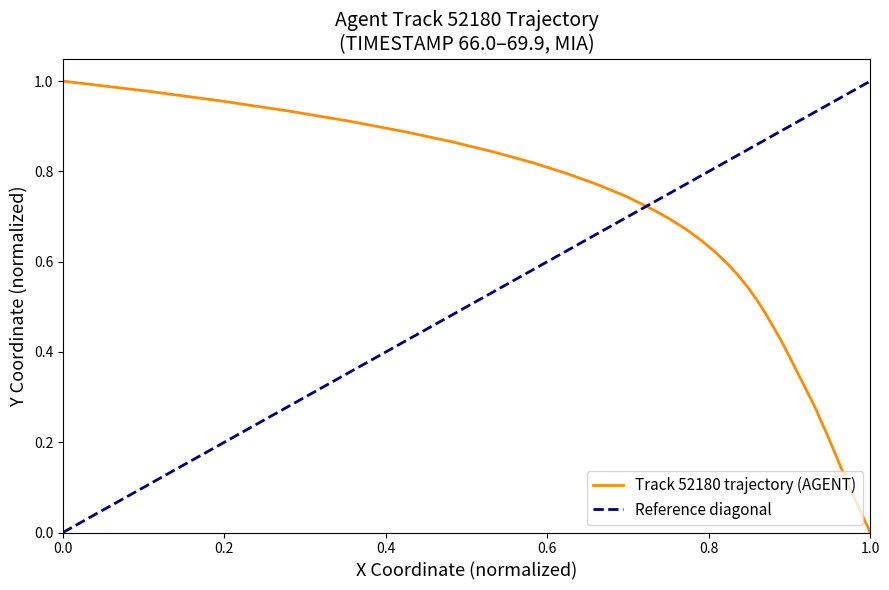

True or false: there are more than 2 points higher than both neighbors.

False